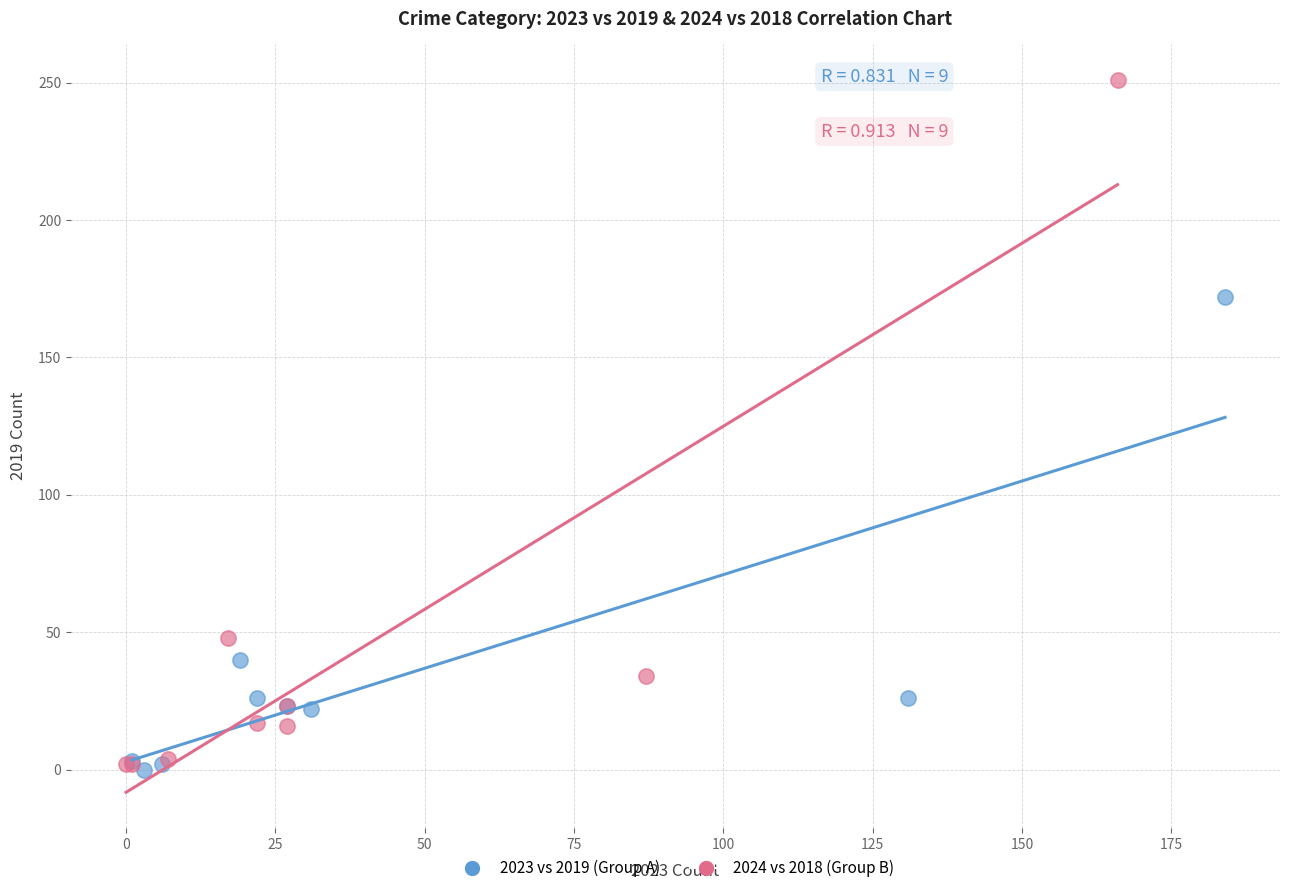

Which series contains the highest Y value?

2024 vs 2018 (Group B)